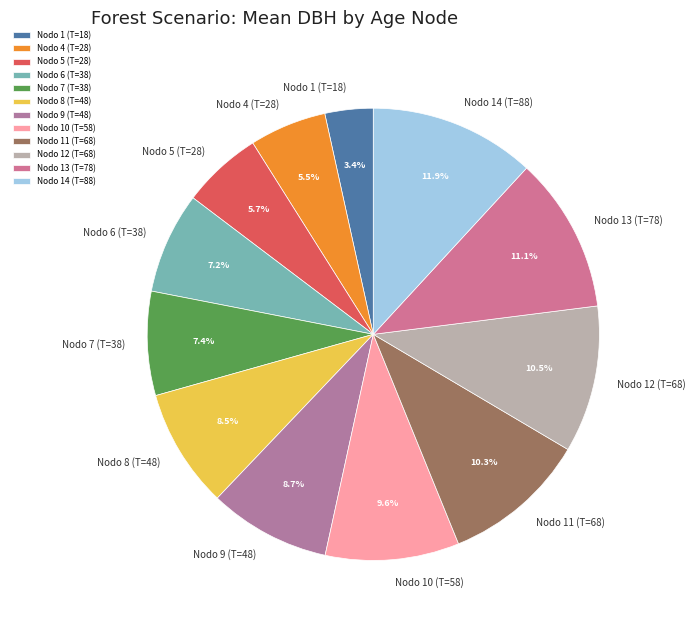

Count the number of slices in the pie.

12